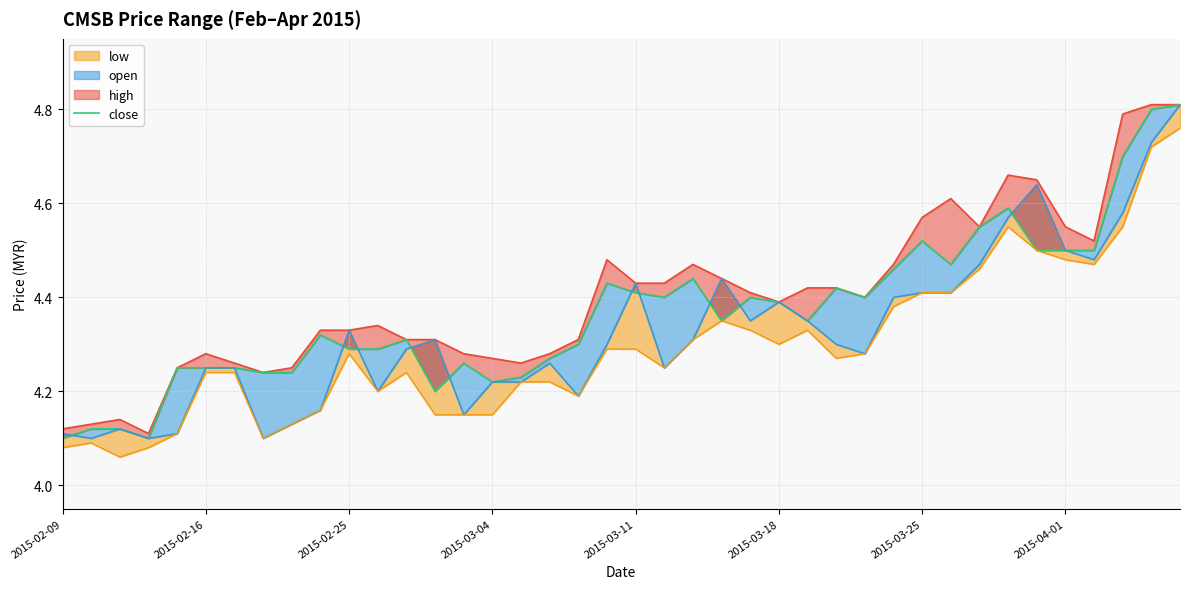

How many categories are shown in the chart?

40